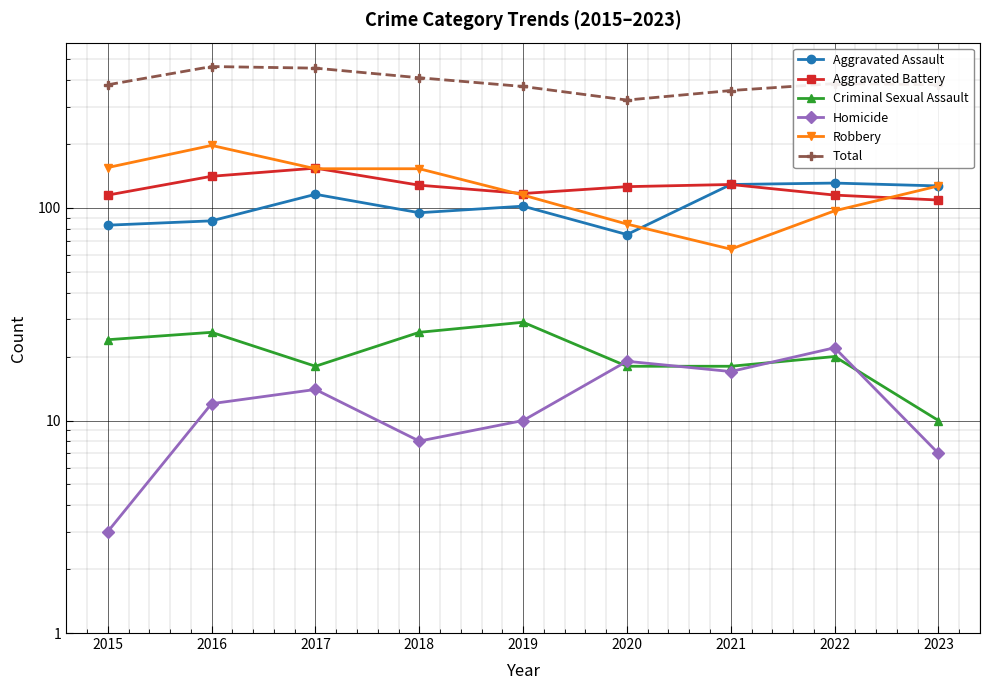

At which category does Robbery reach its first local valley?

2021